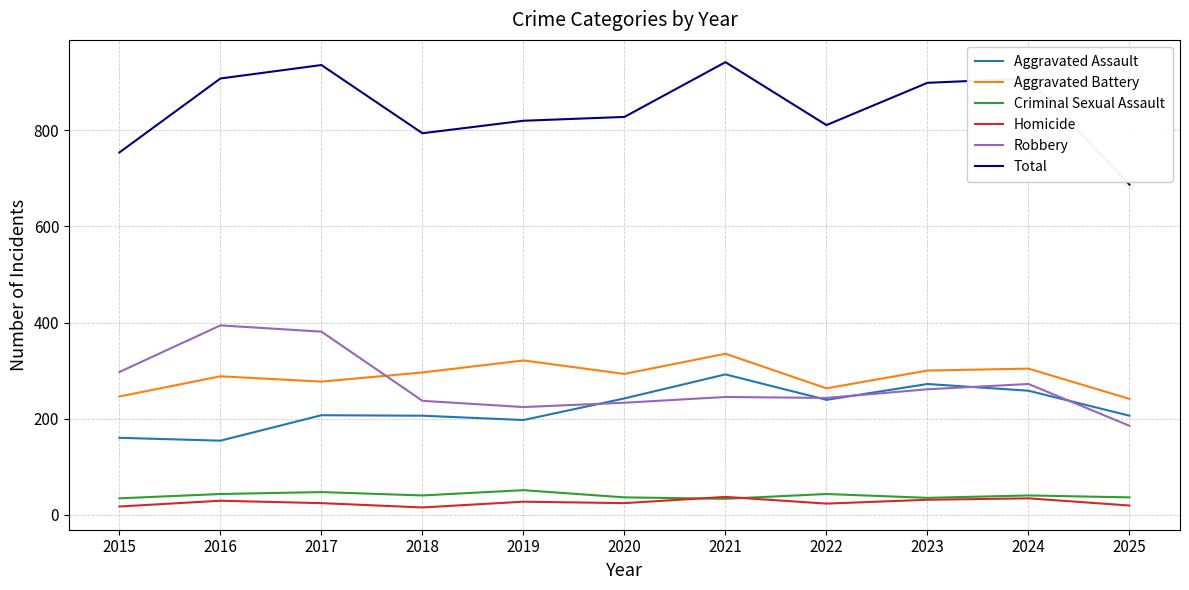

At how many categories does at least one series exceed 133?

11